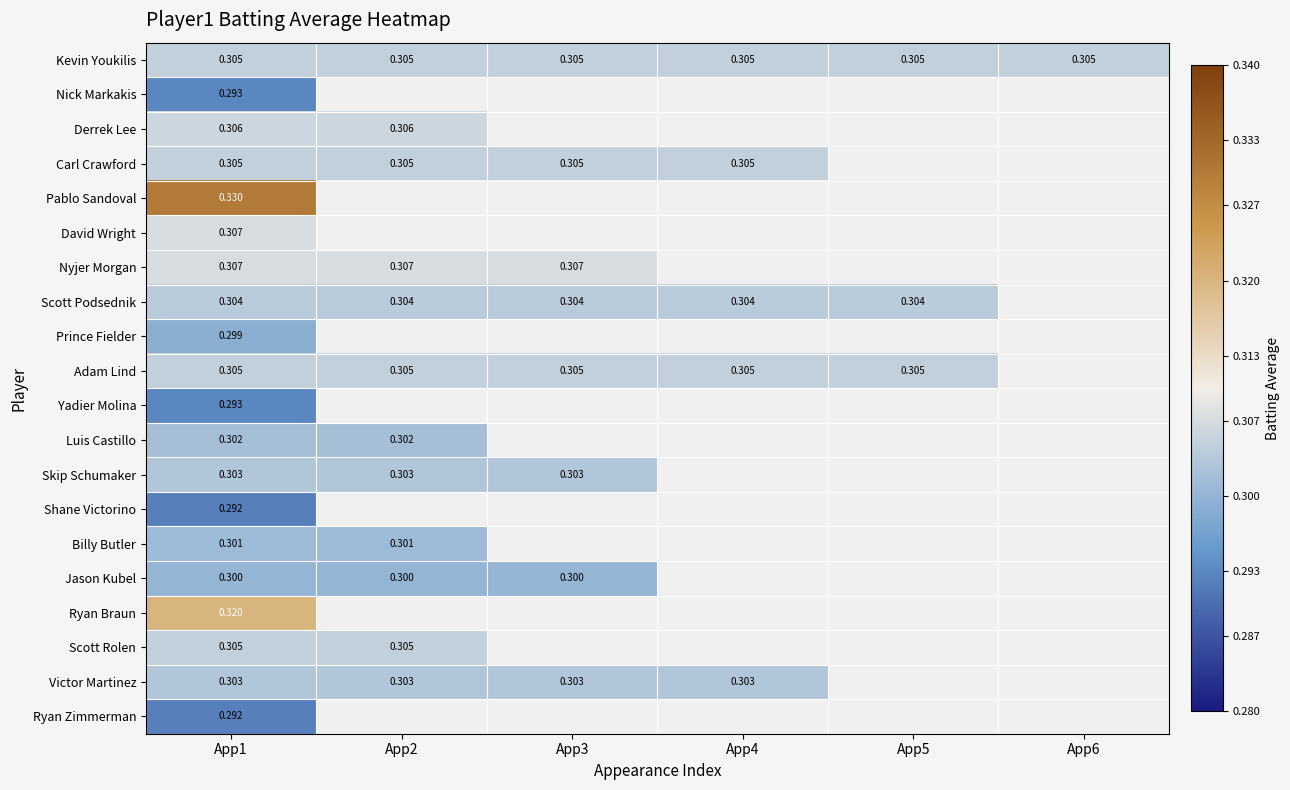

What is the greatest value displayed?

0.3